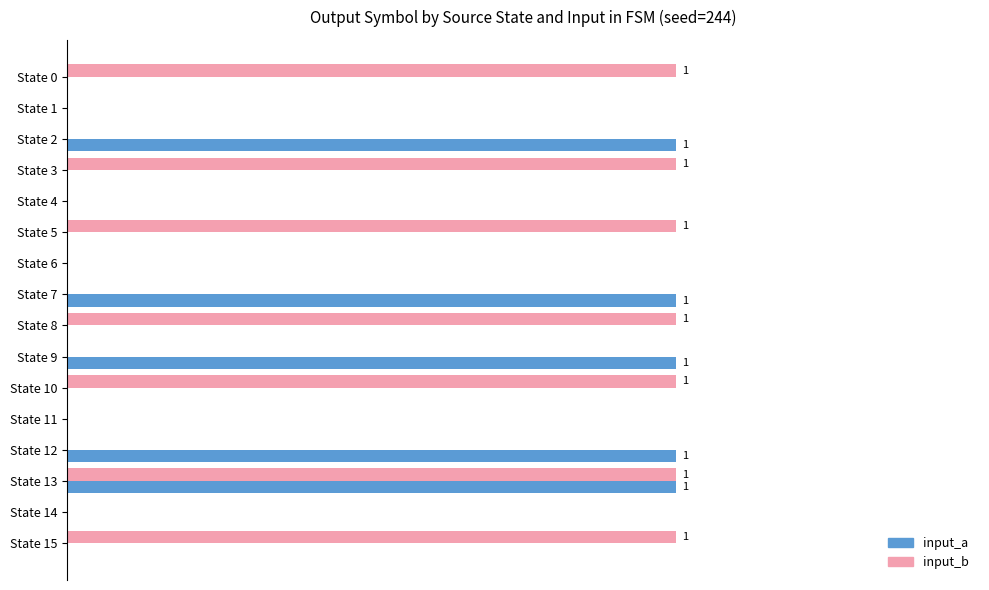

What are all the series names shown in the legend?

input_a, input_b